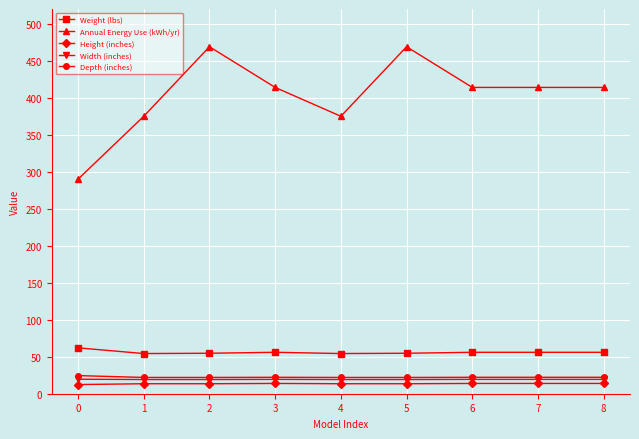

True or false: Height (inches) and Width (inches) intersect in this chart.

False